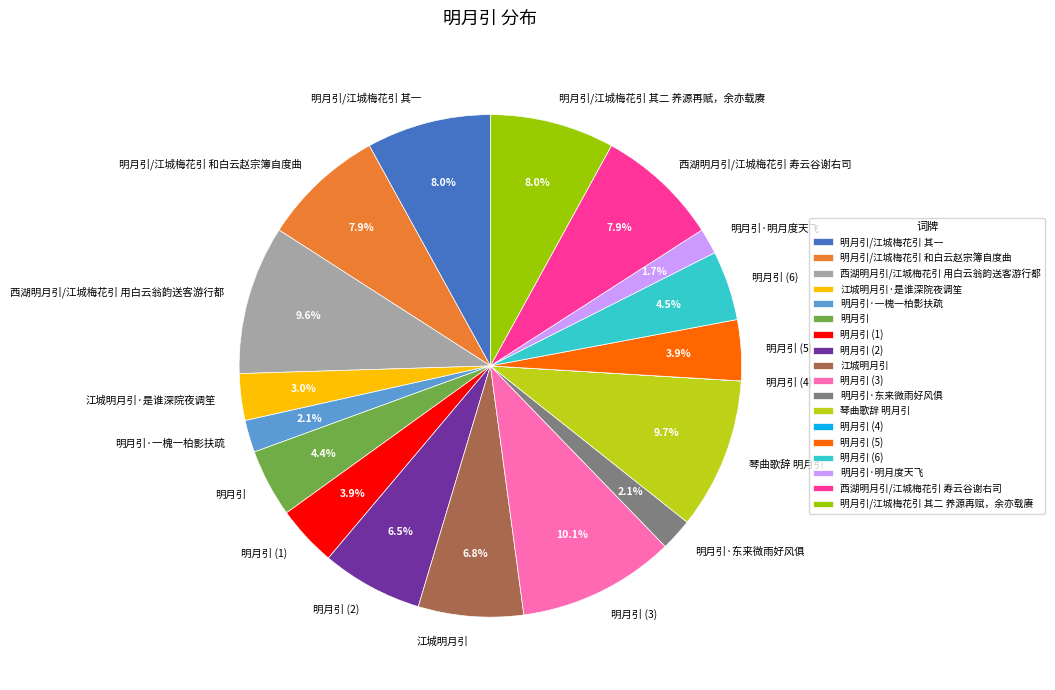

To the nearest percent, what percentage of the pie is 西湖明月引/江城梅花引 寿云谷谢右司?

8%